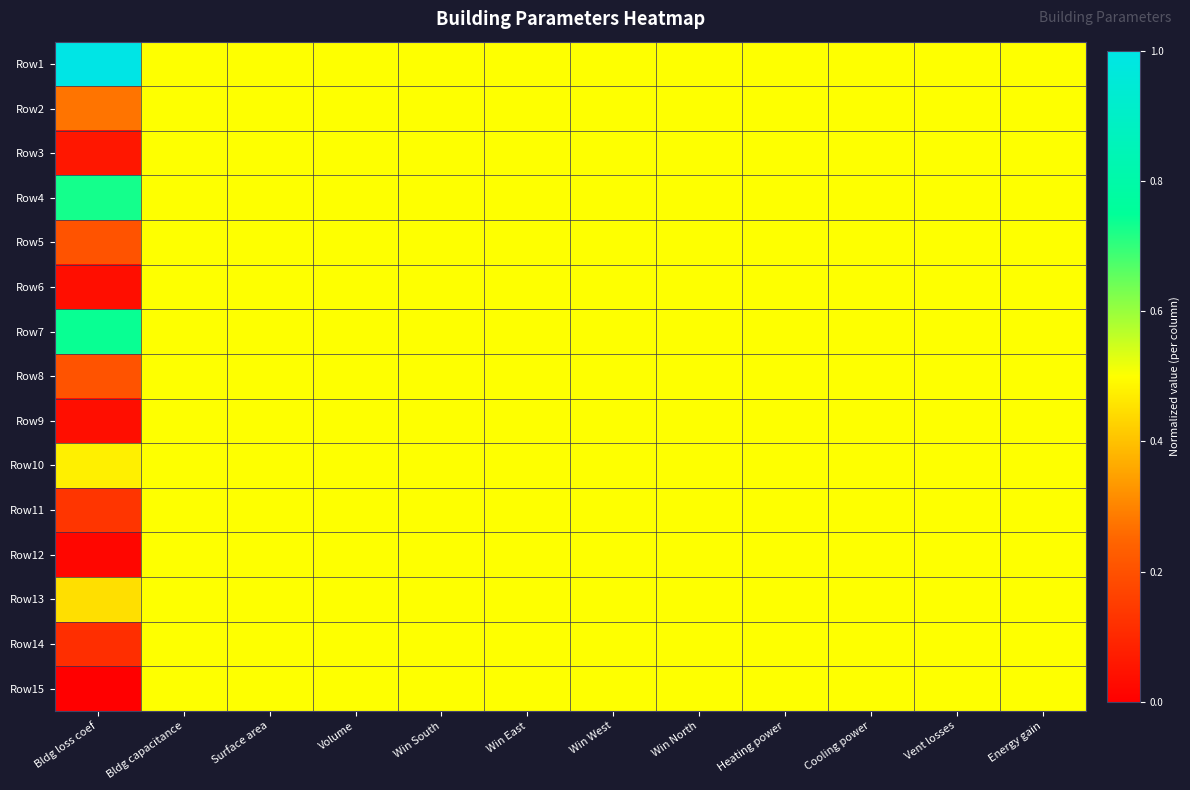

List the series in order of their peak value, highest first.

Row1, Row7, Row4, Row2, Row3, Row5, Row6, Row8, Row9, Row10, Row11, Row12, Row13, Row14, Row15